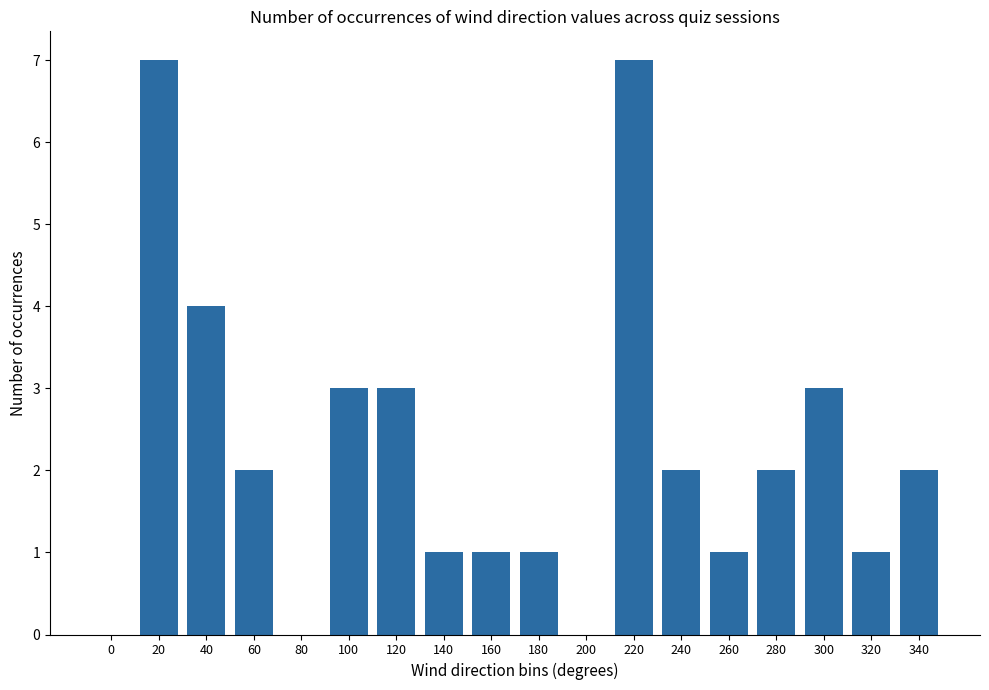

Between 100 and 60, which is larger?

100